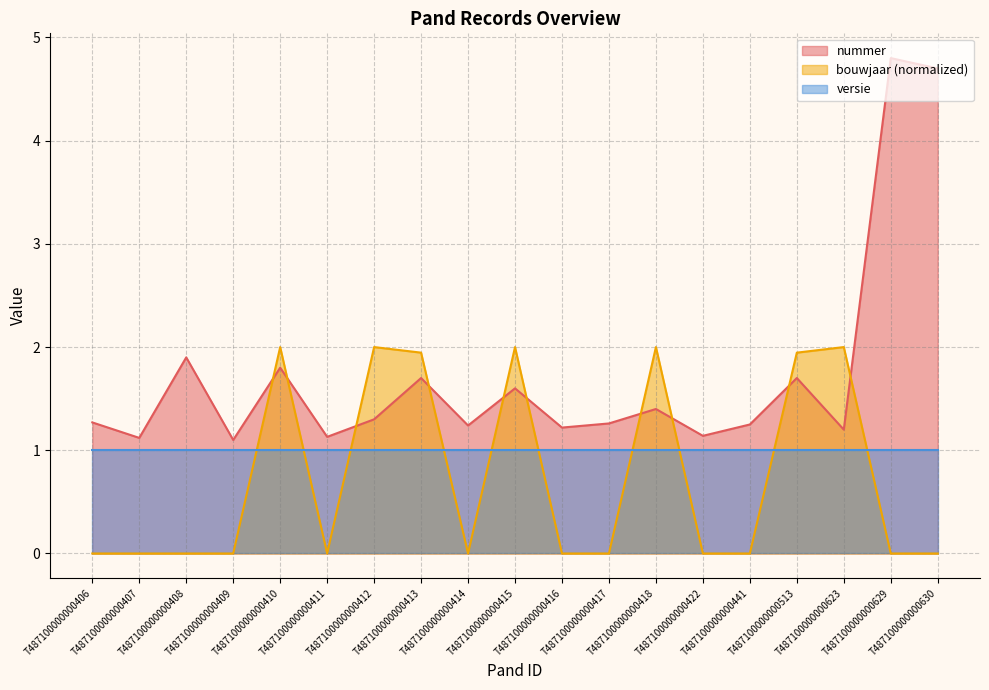

How many intersections are there between bouwjaar and nummer?

10